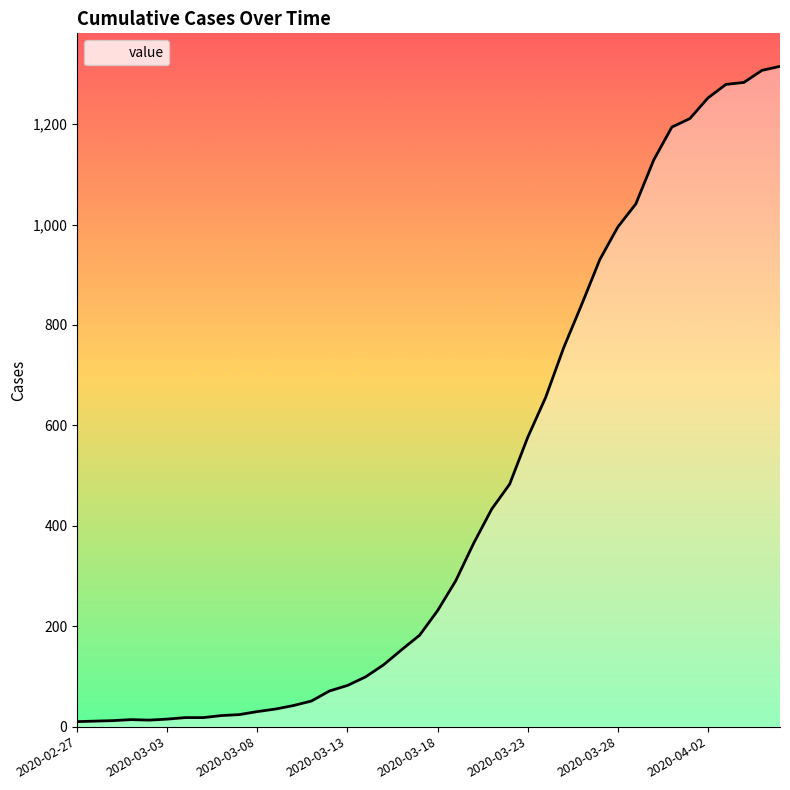

What is the maximum value shown in the chart?

1315